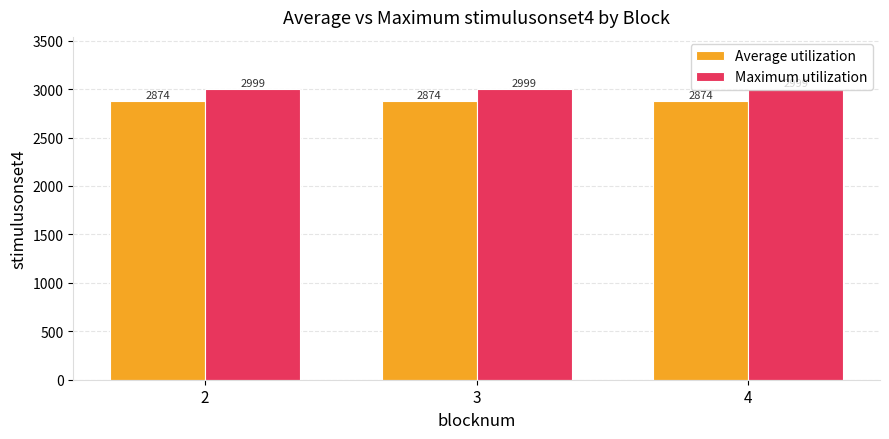

What is the sum of all Average utilization values?

8622